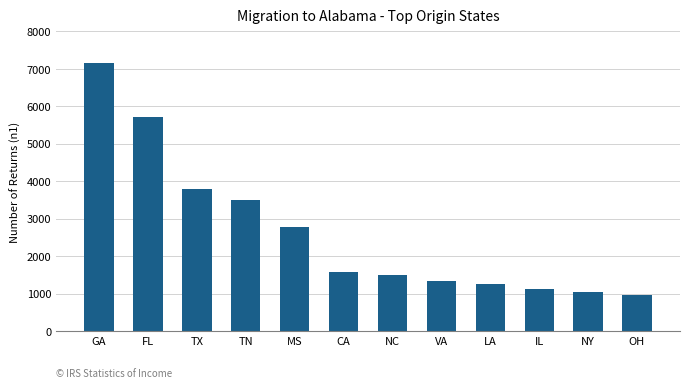

What is the change in value from GA to FL?

-1438